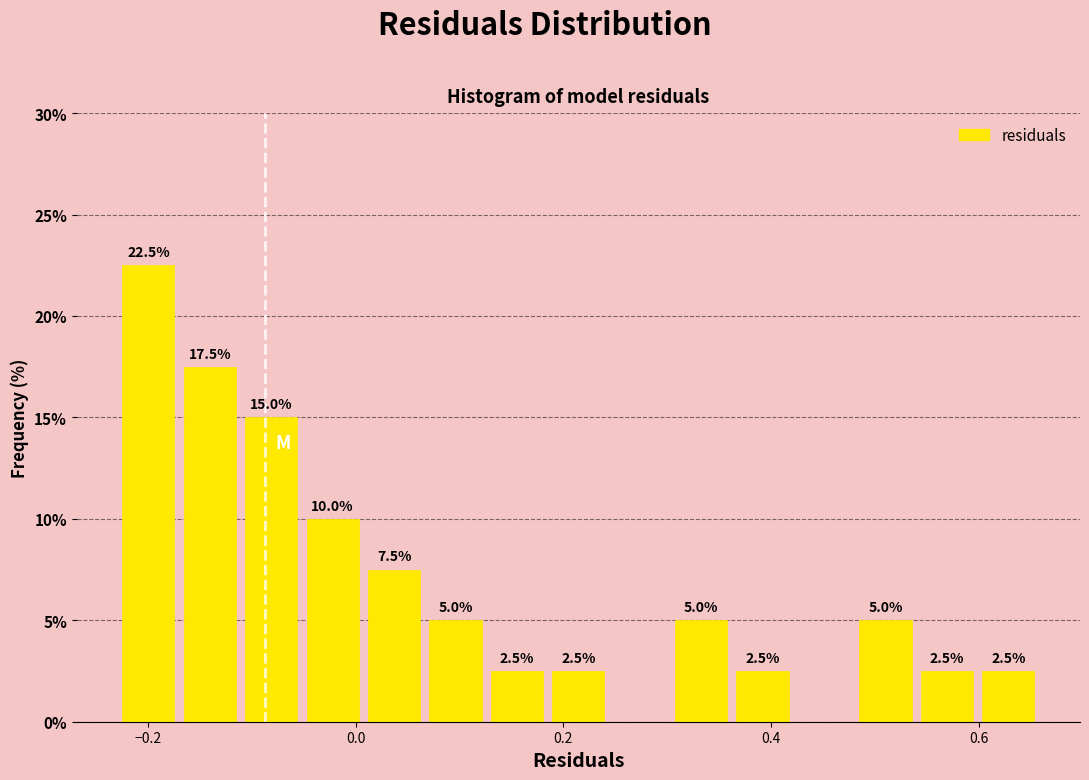

Around what value on the x-axis is the tallest bar? Give the approximate position of its centre, as read against the axis.

-0.20